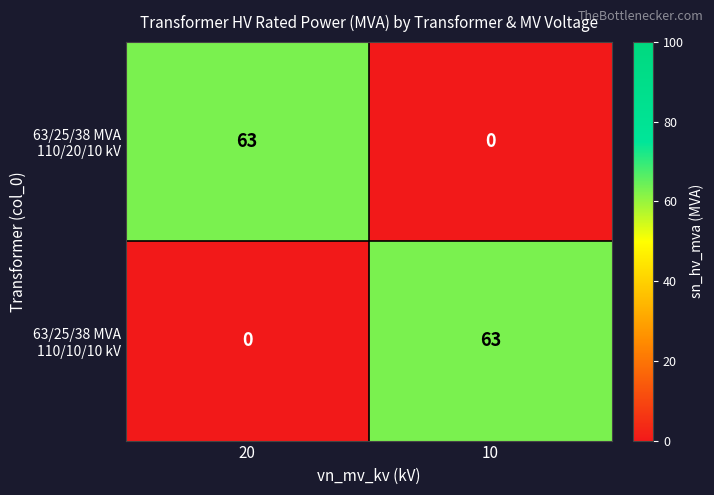

At how many categories does at least one series exceed 55?

2